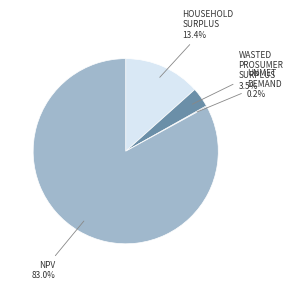

Is there any slice that represents more than half of the pie?

Yes